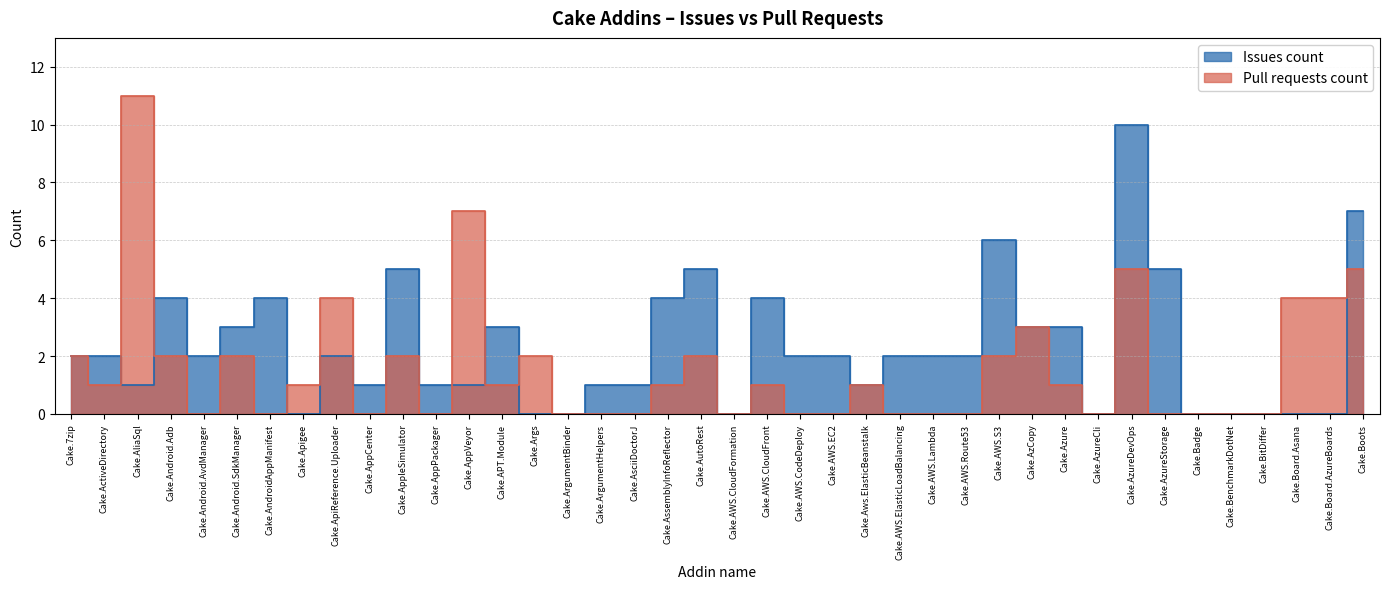

What is the total value across all series at Cake.AssemblyInfoReflector?

5